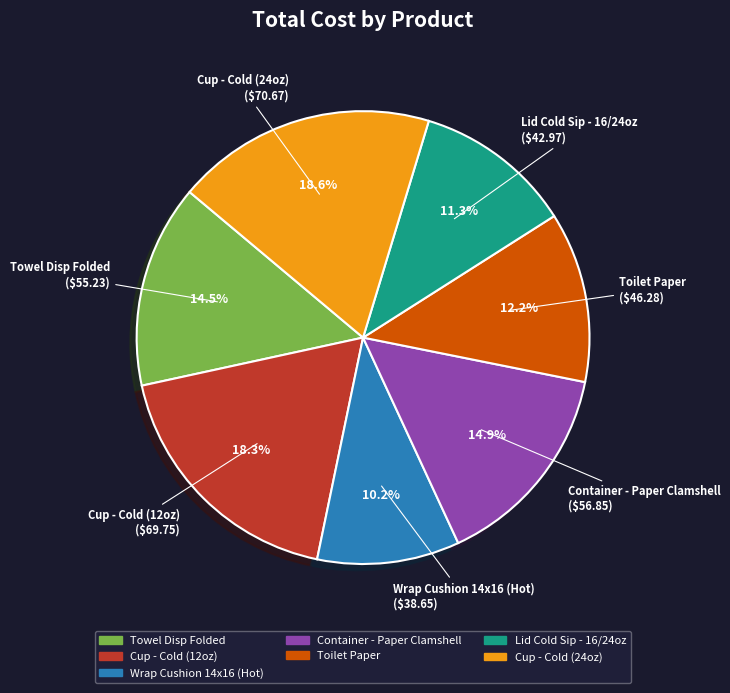

Which category has the smallest portion of the pie?

Wrap Cushion 14x16 (Hot)